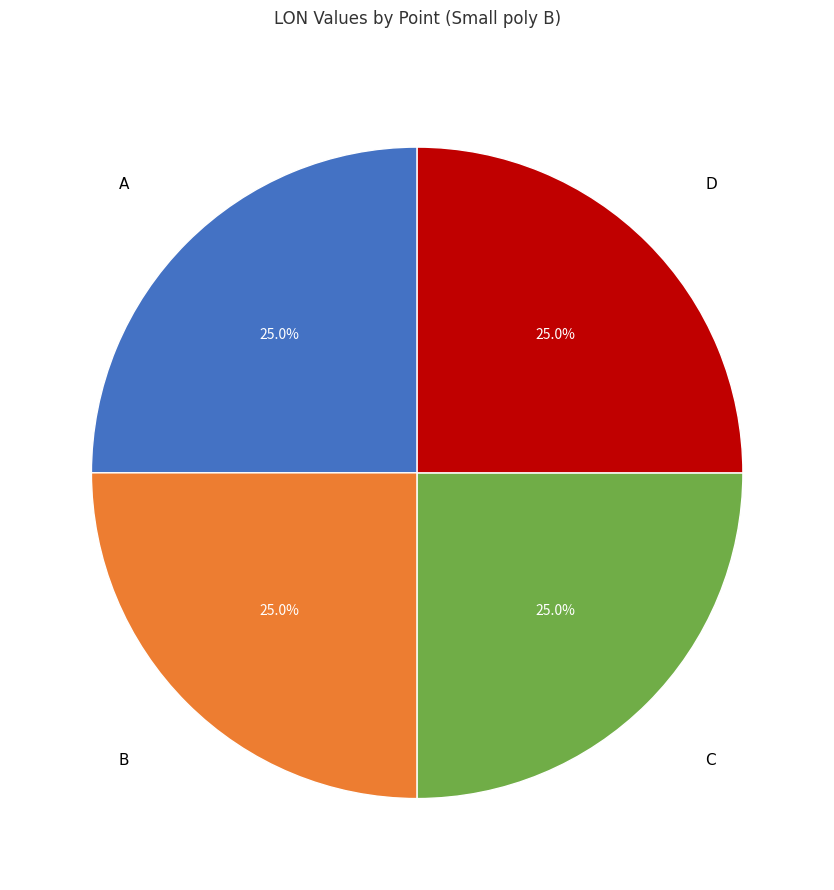

Does any single category account for the majority?

No